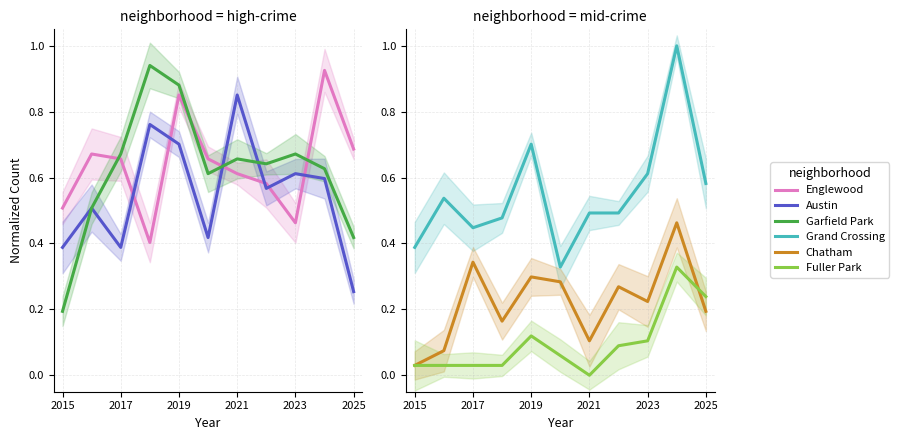

Which series has the largest total across all categories?

Englewood